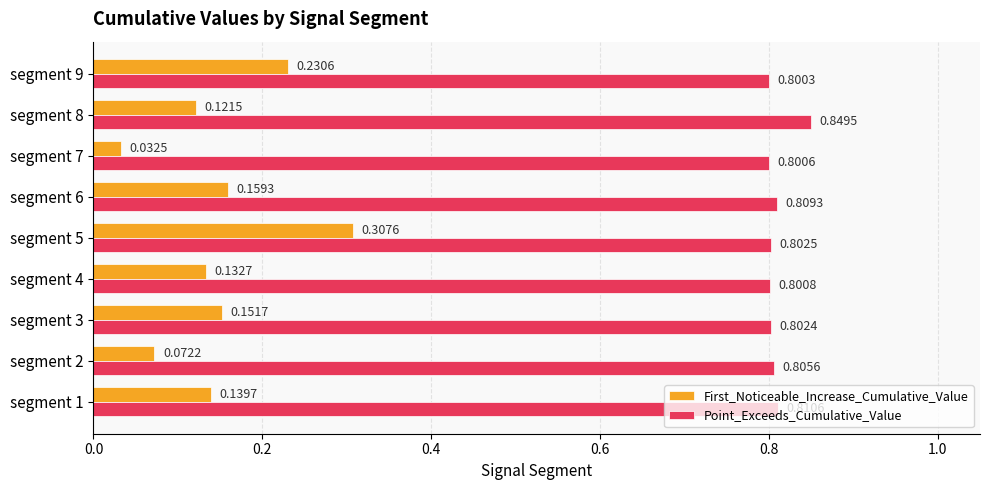

List the series in order of their peak value, lowest first.

First_Noticeable_Increase_Cumulative_Value, Point_Exceeds_Cumulative_Value